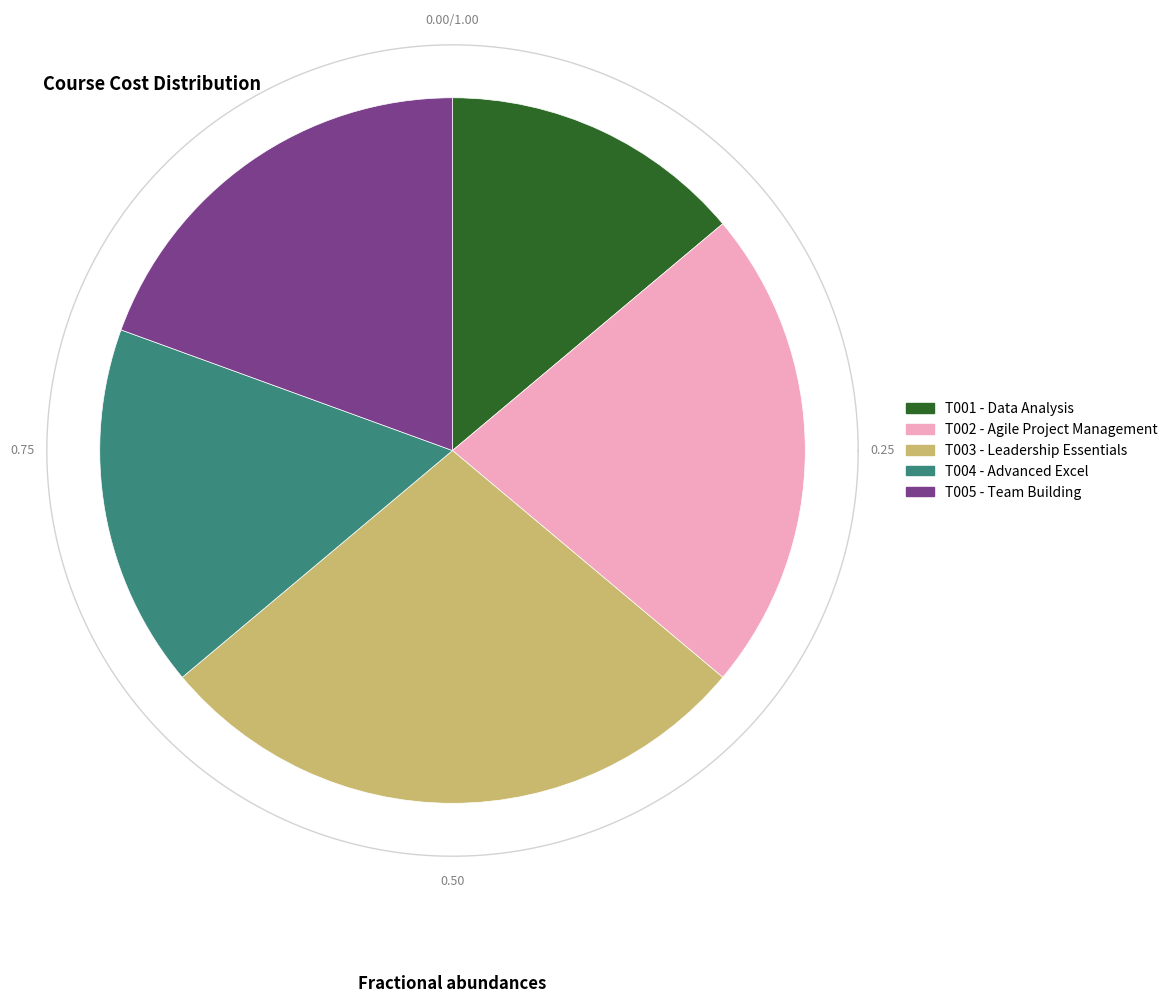

Rank the categories by value from highest to lowest.

T003 - Leadership Essentials, T002 - Agile Project Management, T005 - Team Building, T004 - Advanced Excel, T001 - Data Analysis